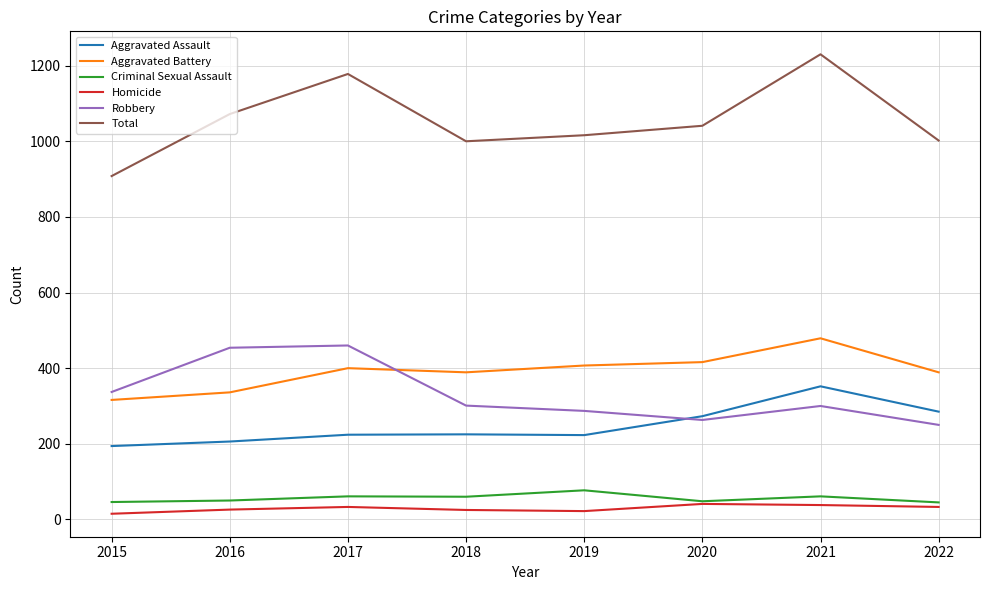

True or false: Criminal Sexual Assault and Robbery cross at least once.

False